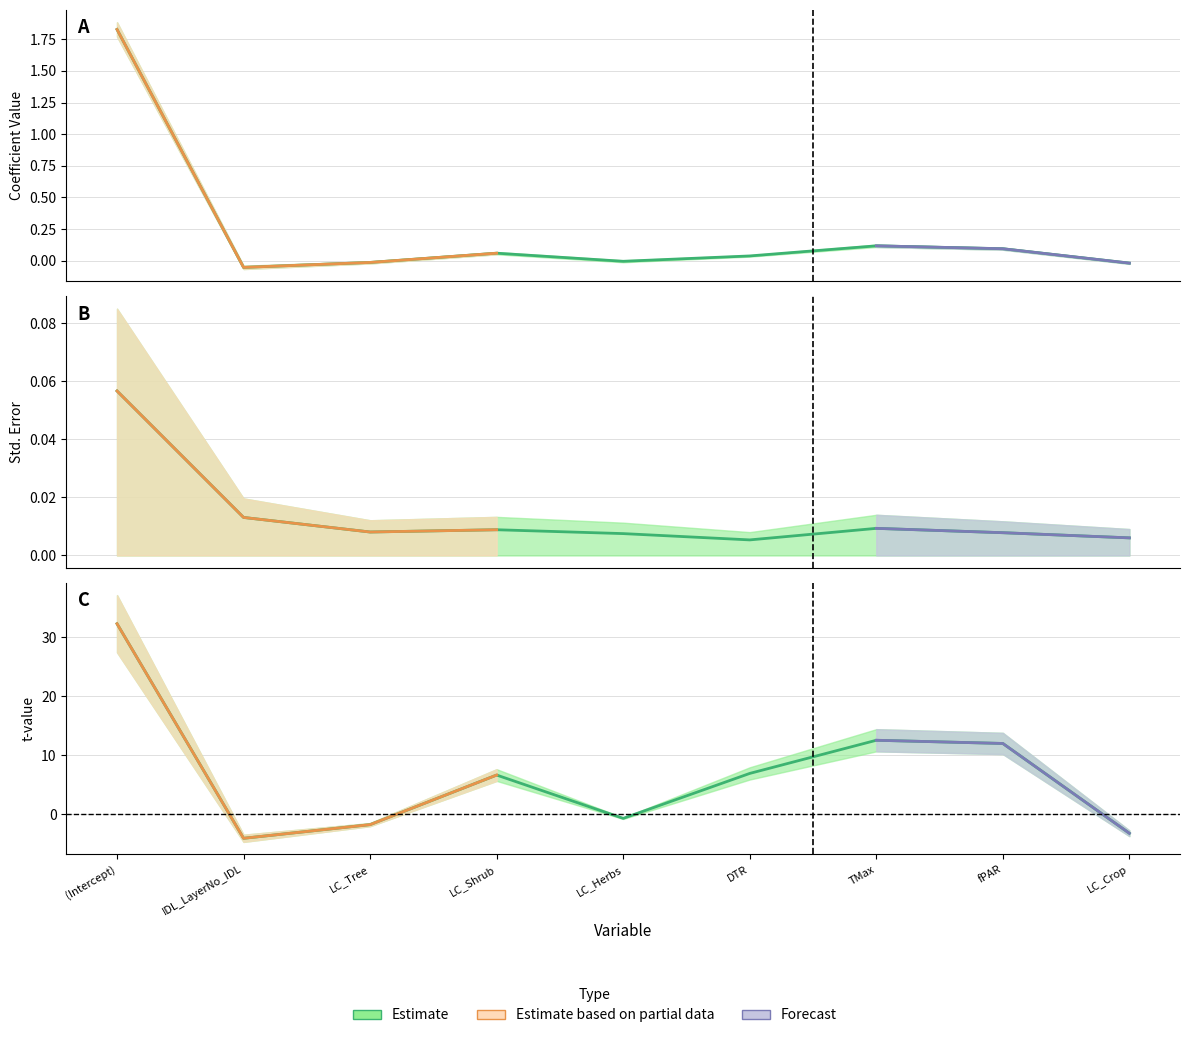

How many values in t-value are below zero?

4